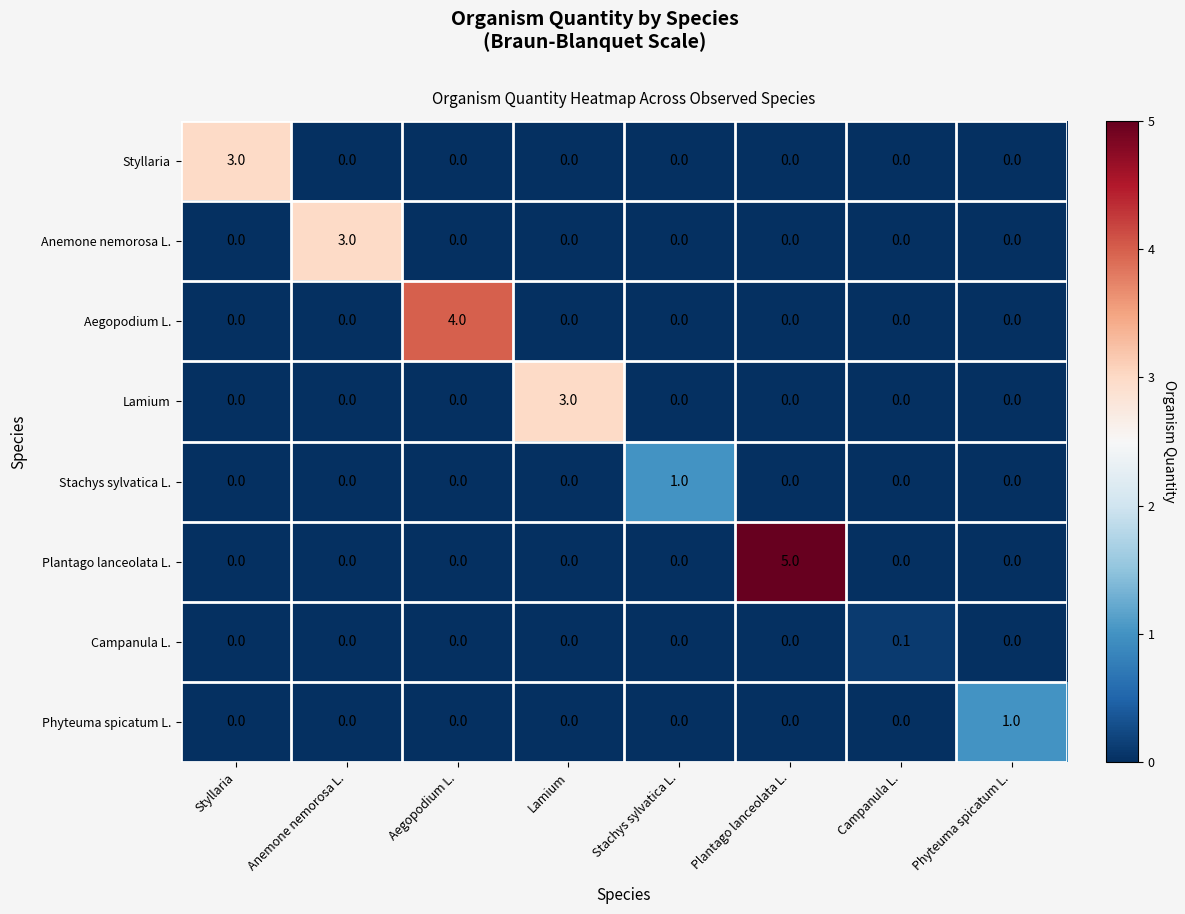

Count the number of data series in this chart.

8